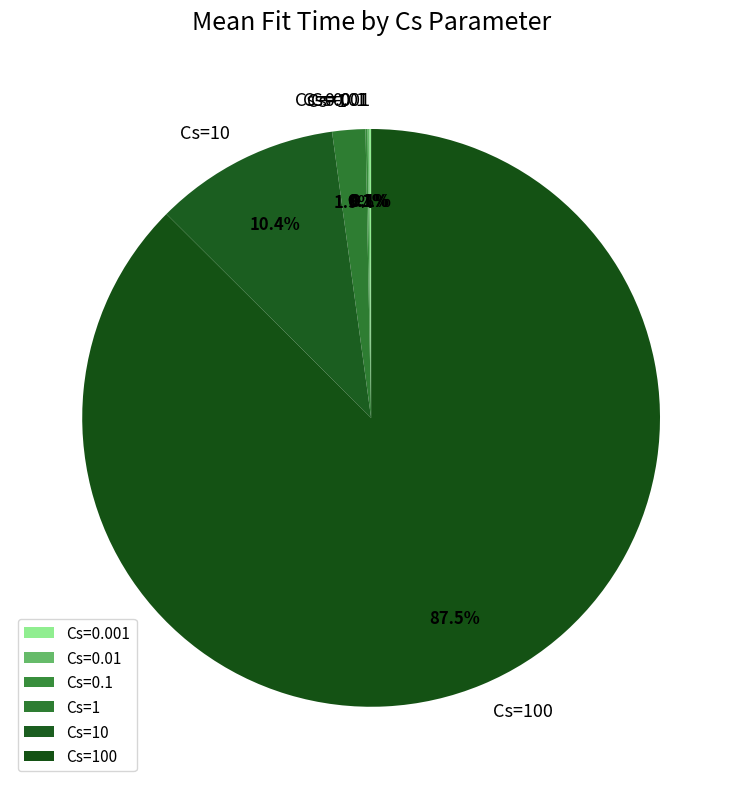

Do Cs=10 and Cs=100 together represent more than half of the pie?

Yes